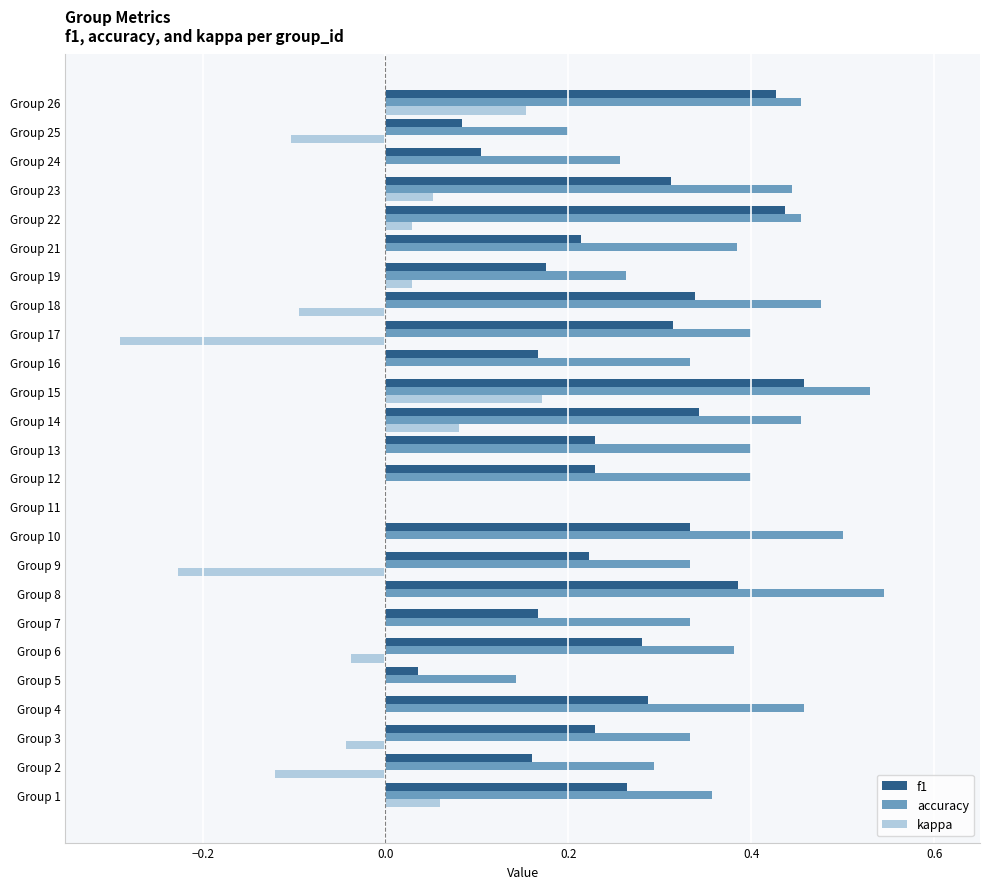

The accuracy series shows 0.5 at Group 22. True or false?

True